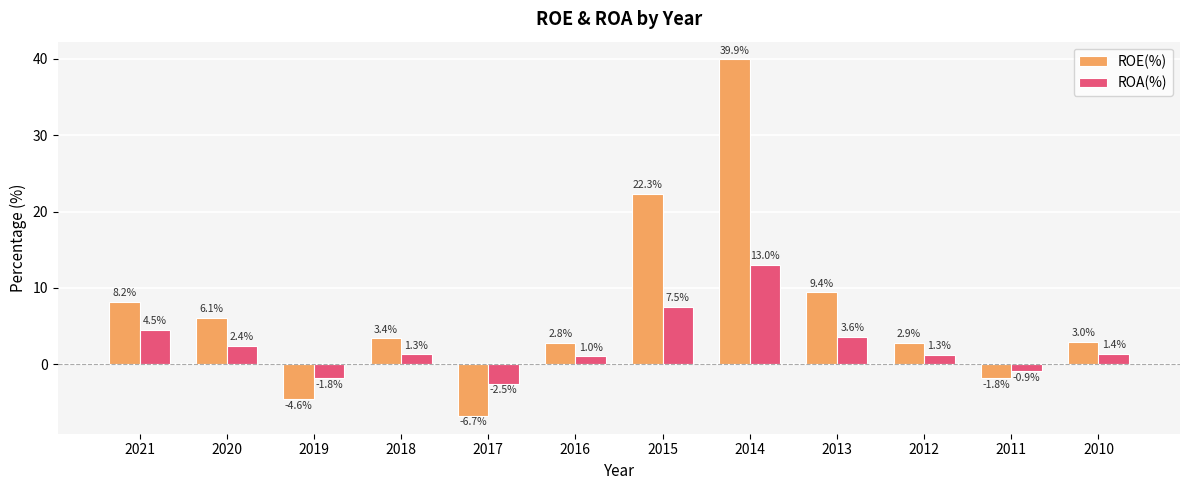

What is the value of the ROA(%) bar at the 11th from the left?

-0.9